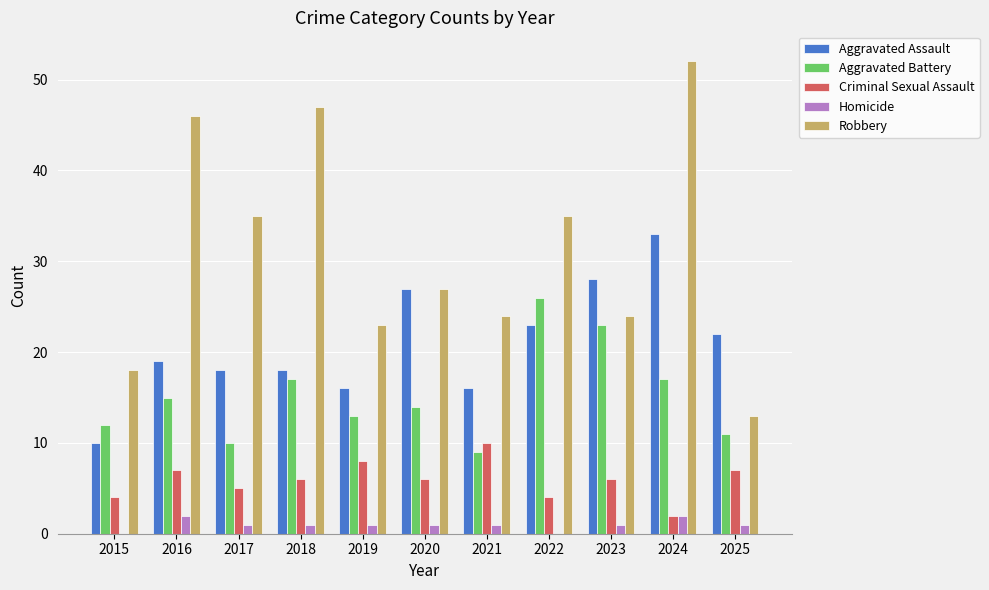

Which series changed the most between 2018 and 2024?

Aggravated Assault